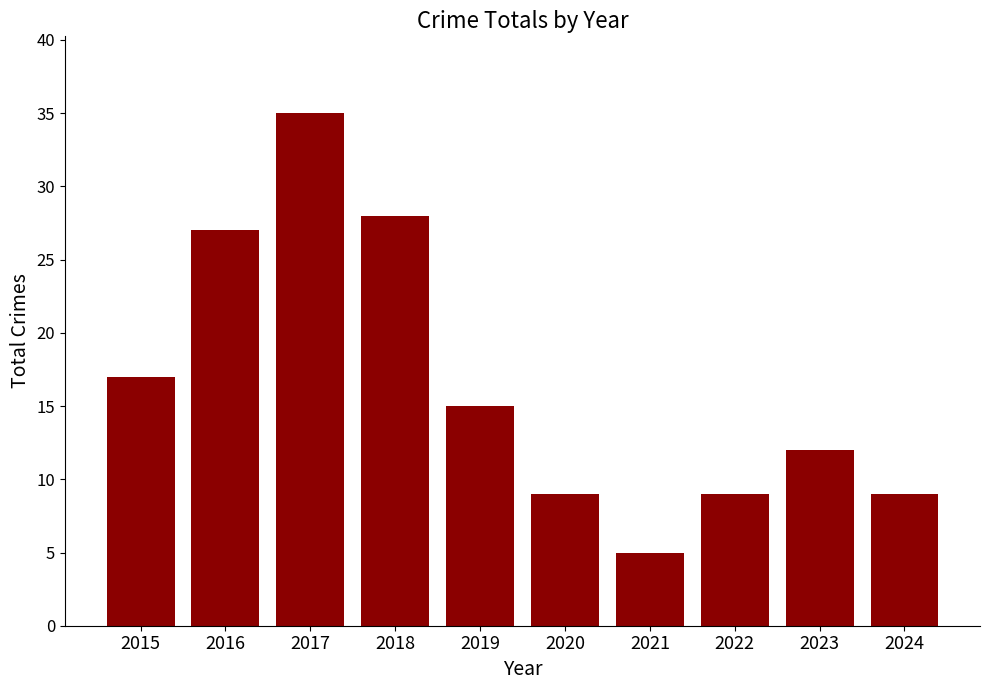

Reading left to right, list all the values displayed in this chart.

17	27	35	28	15	9	5	9	12	9